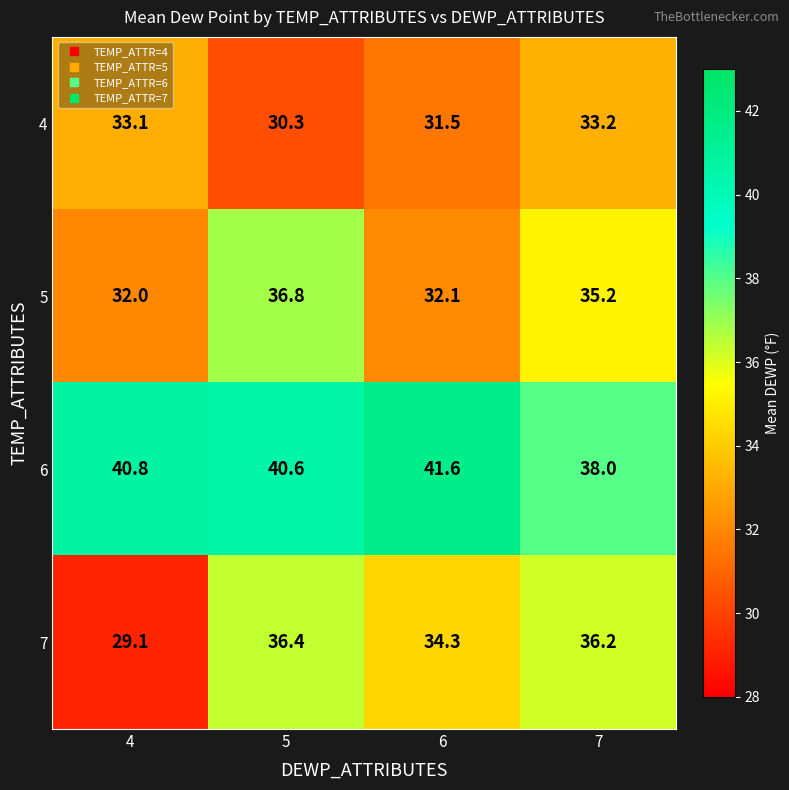

What is the approximate value of 4 at 7?

33.2